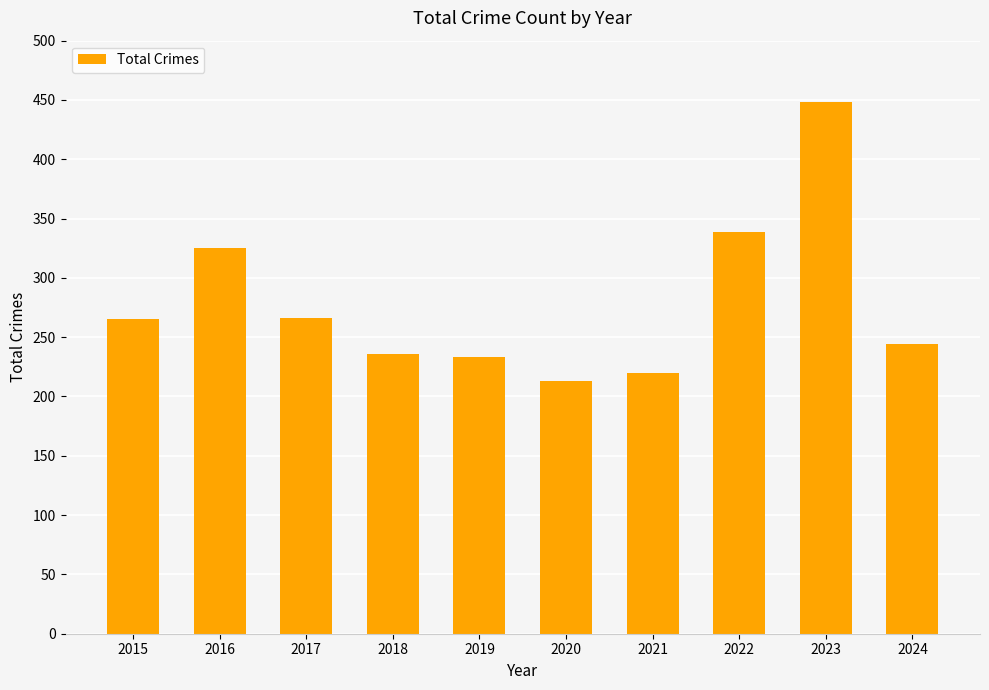

Count the number of data series in this chart.

1